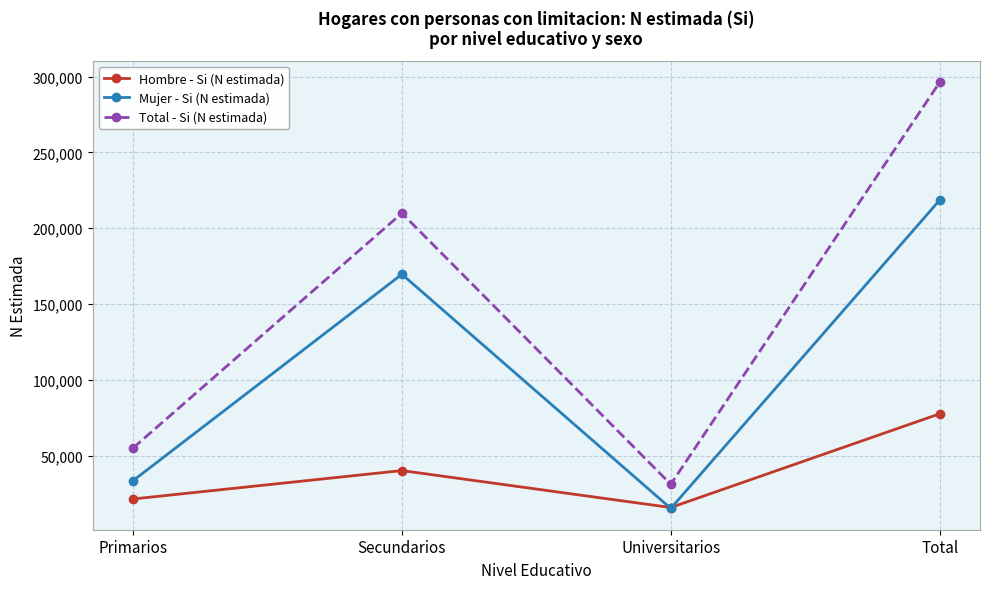

True or false: Total - Si (N estimada) and Mujer - Si (N estimada) intersect in this chart.

False